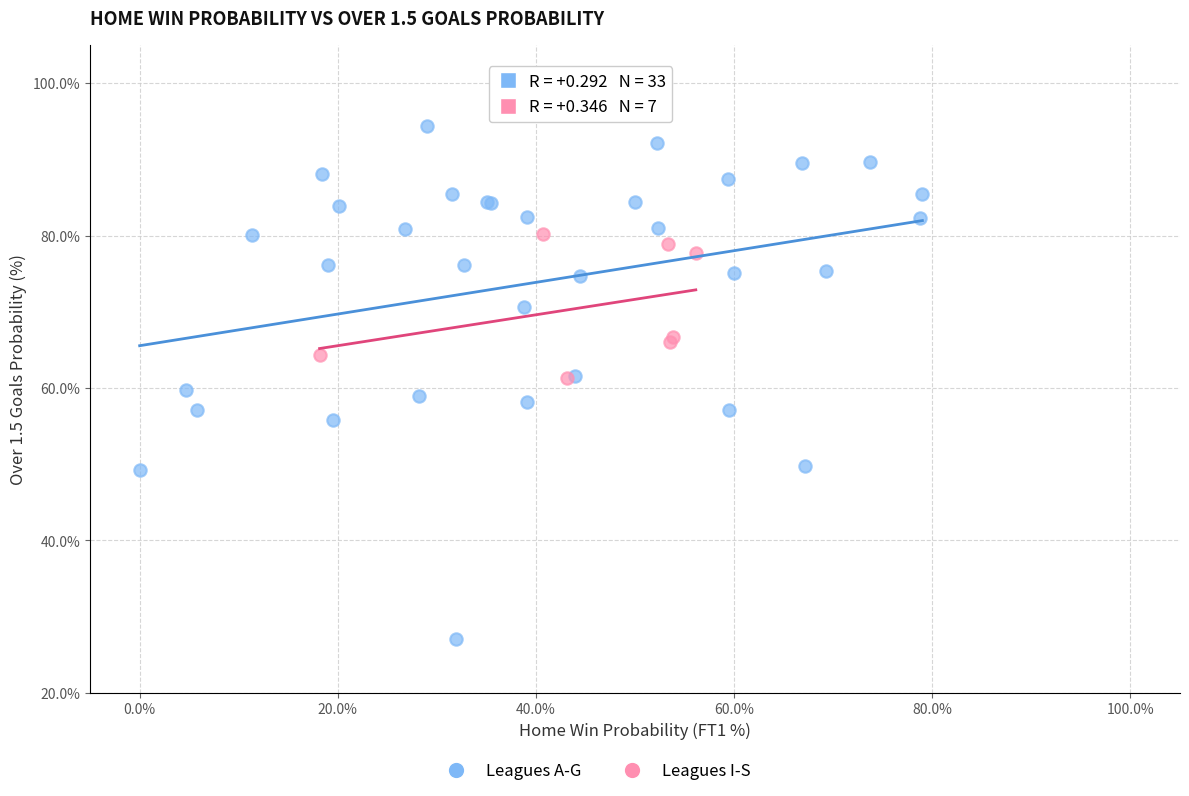

Which series reaches the maximum Y coordinate?

Leagues A-G